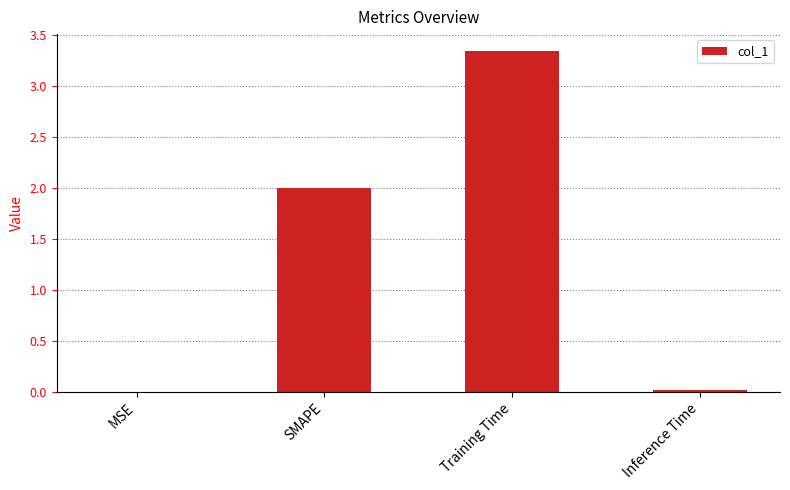

What is the sum of all values?

5.4